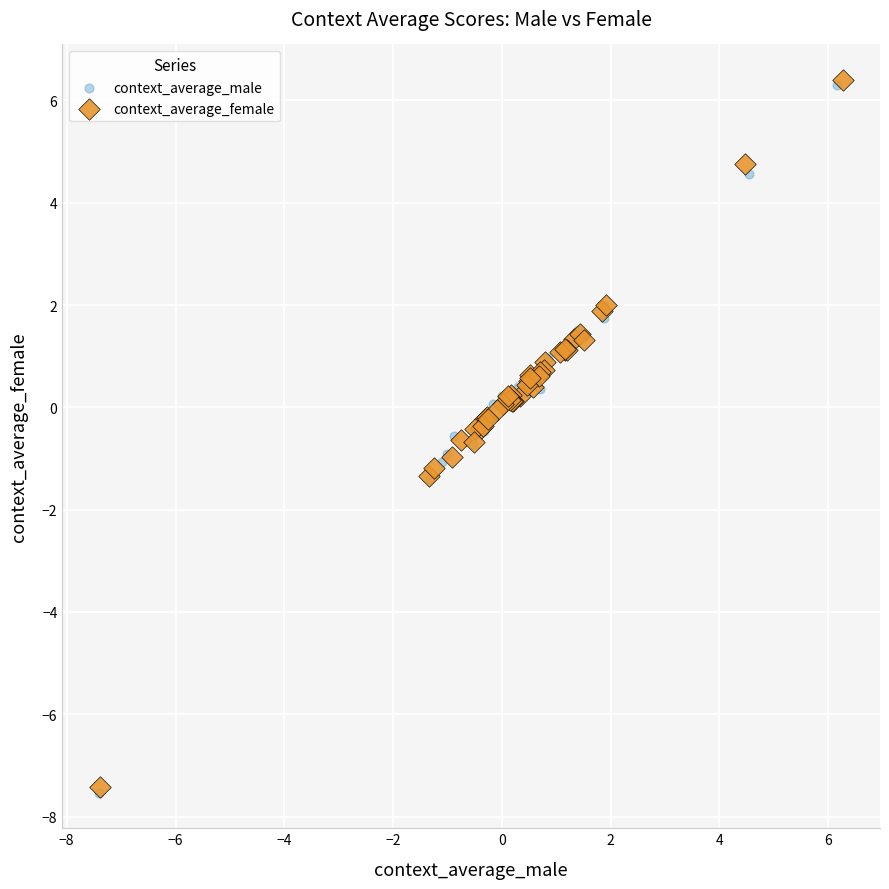

What are all the series names shown in the legend?

context_average_male, context_average_female